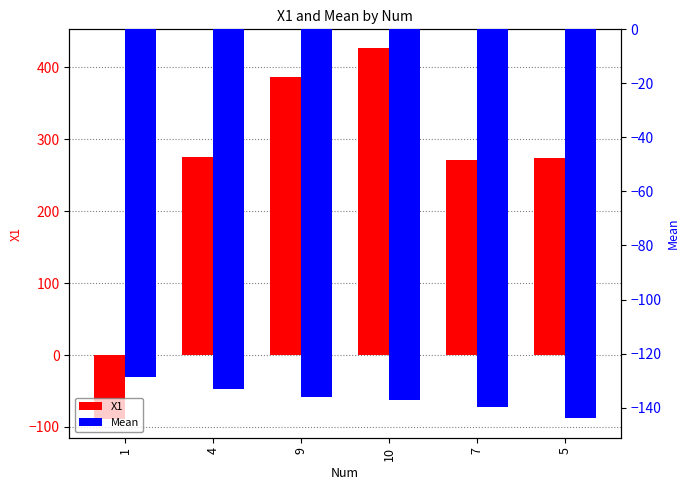

Rank the series at 4 from highest to lowest value.

X1, Mean